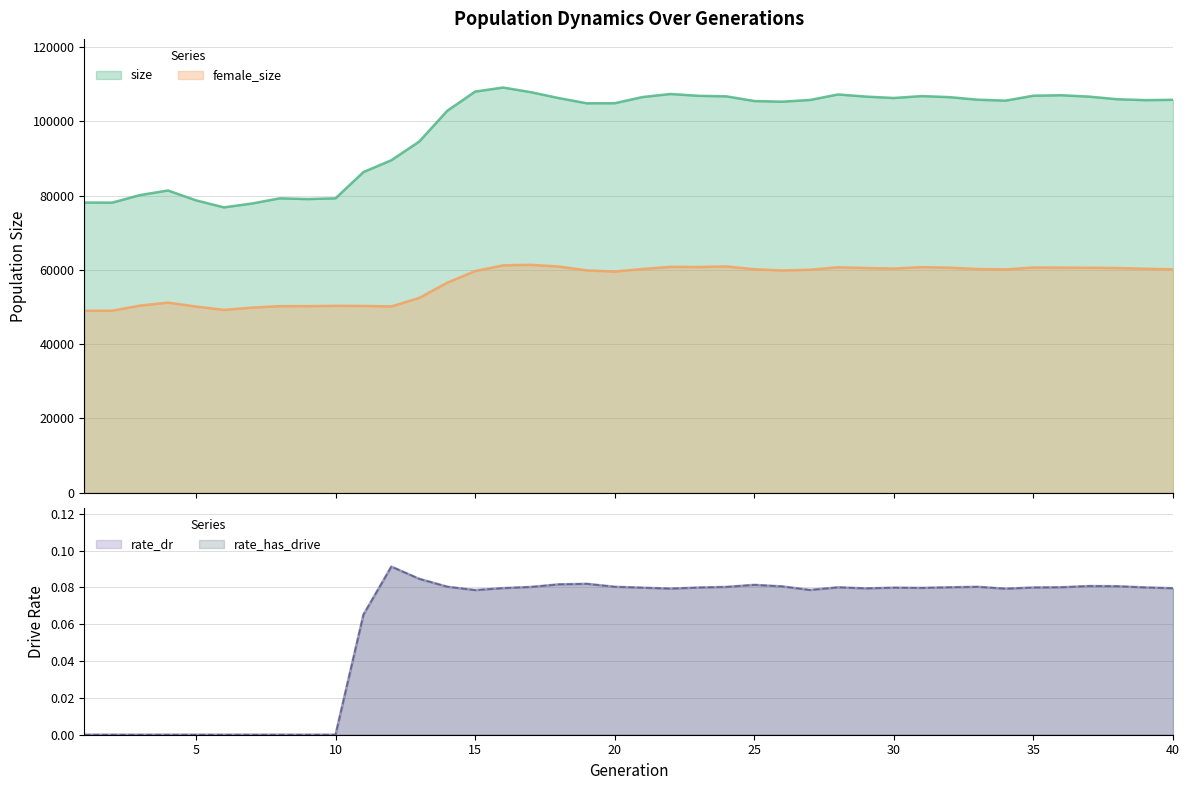

What is the highest value of the female_size series?

61360